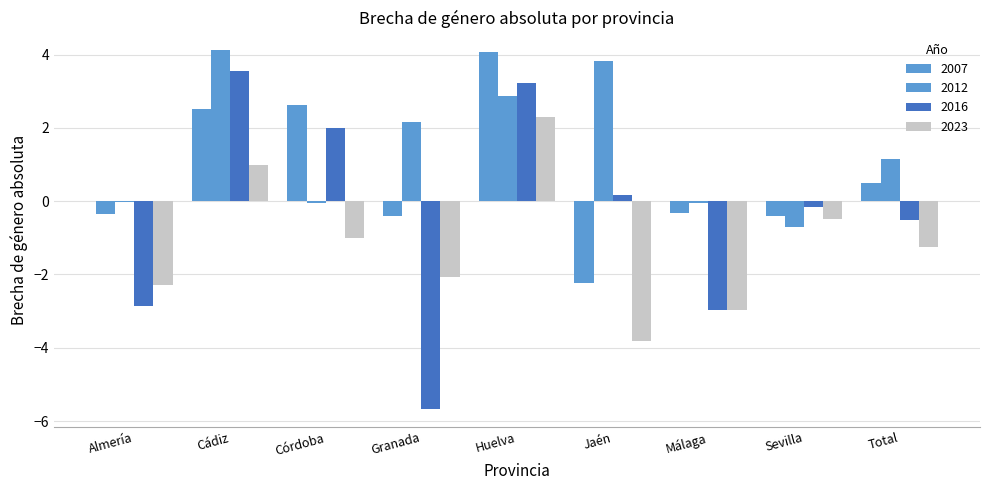

Does the chart contain stacked bars?

No